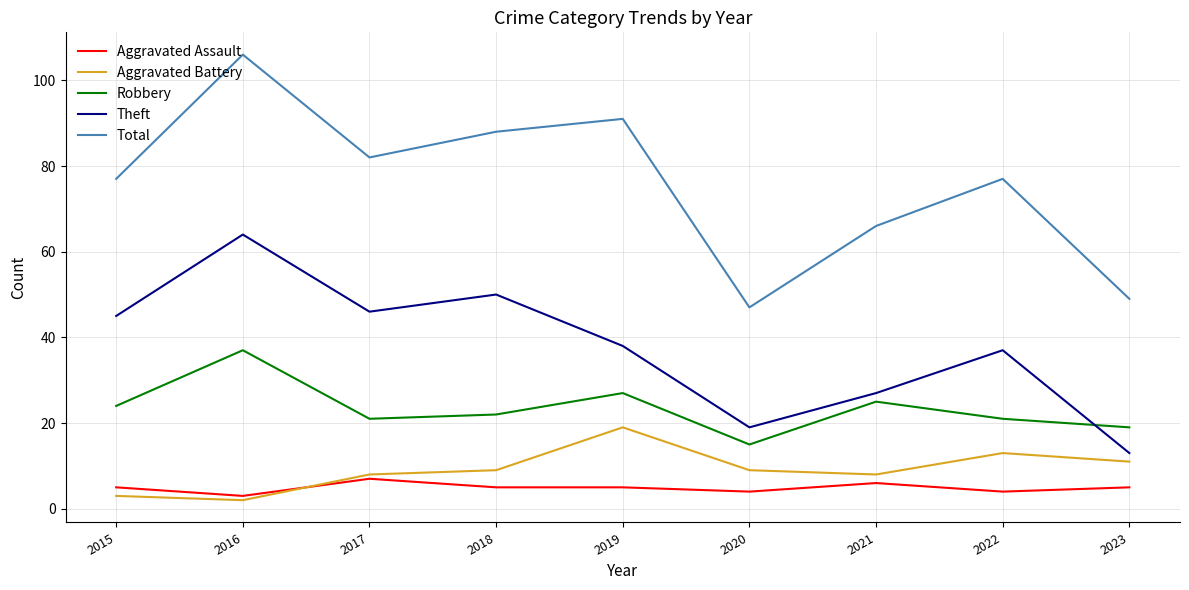

What is the total value across all series at 2023?

97